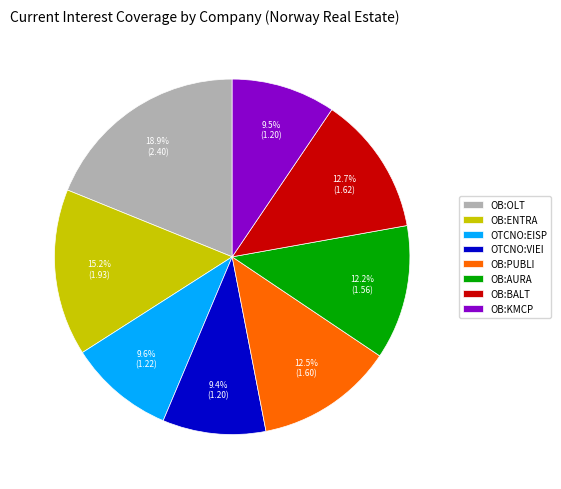

Which category has the biggest portion of the pie?

OB:OLT